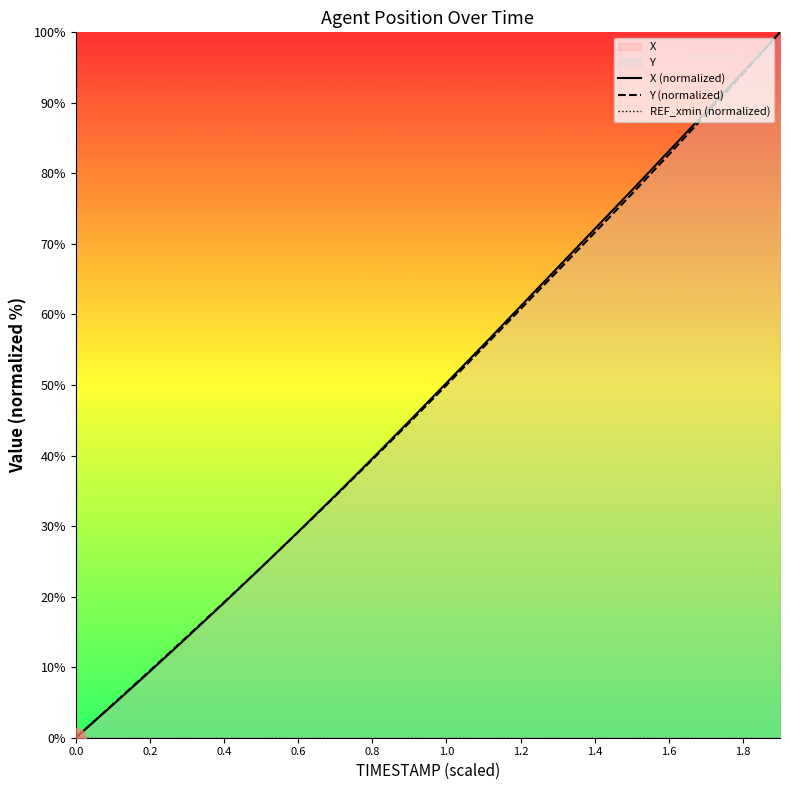

True or false: Y (normalized) has a value of 0.0 at 0.0.

True